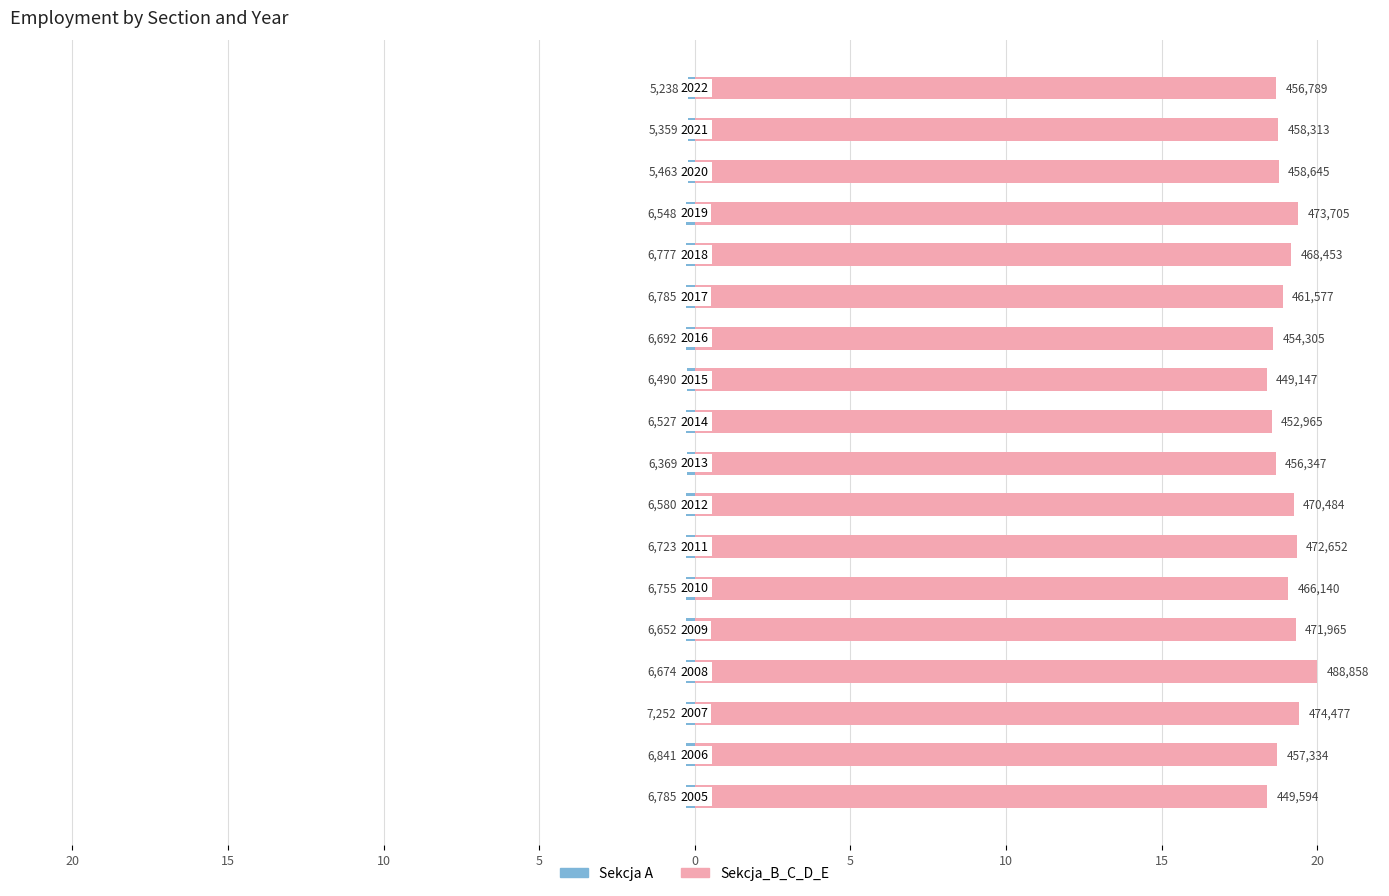

The value of Sekcja A at 9 is -0.4. True or false?

False